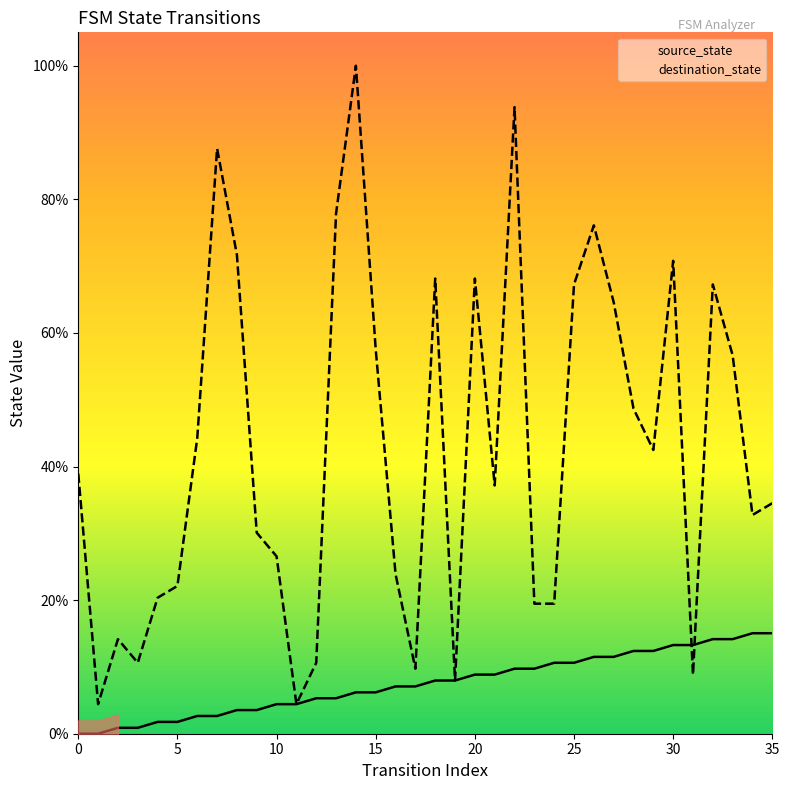

At which label is destination_state closest to 52?

28